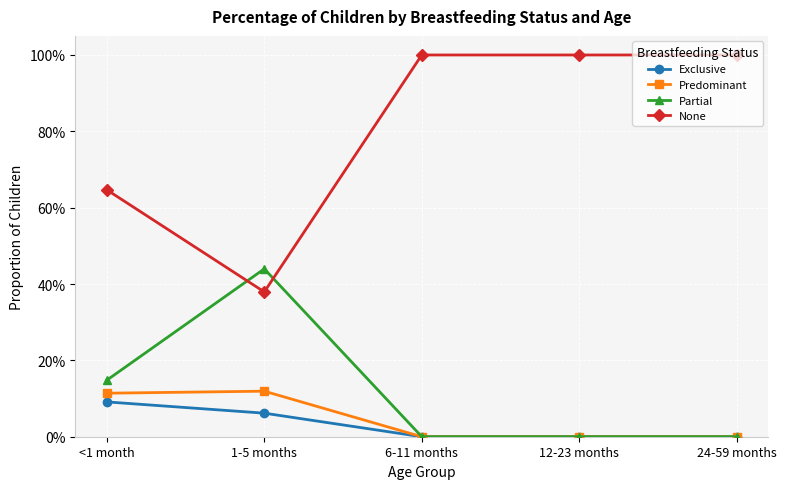

Does the chart have visible grid lines?

Yes